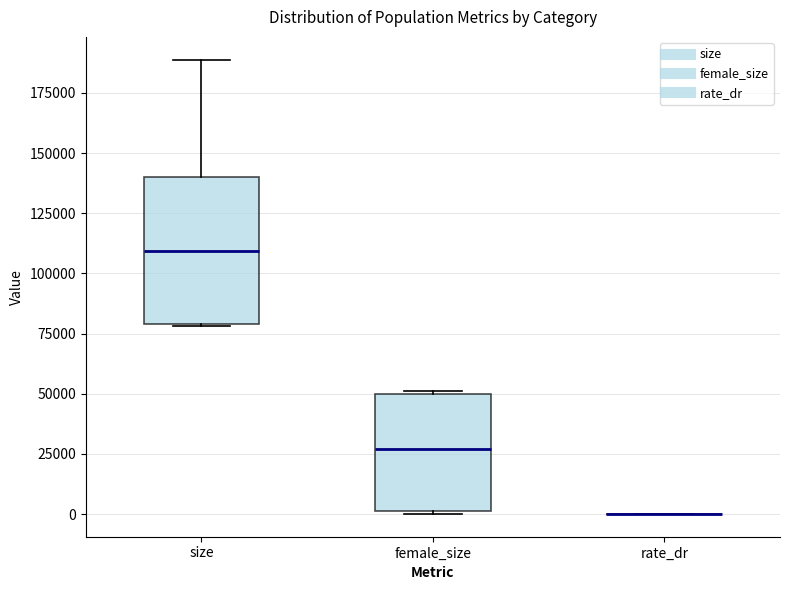

Which box is the tallest, from its lower edge to its upper edge?

size